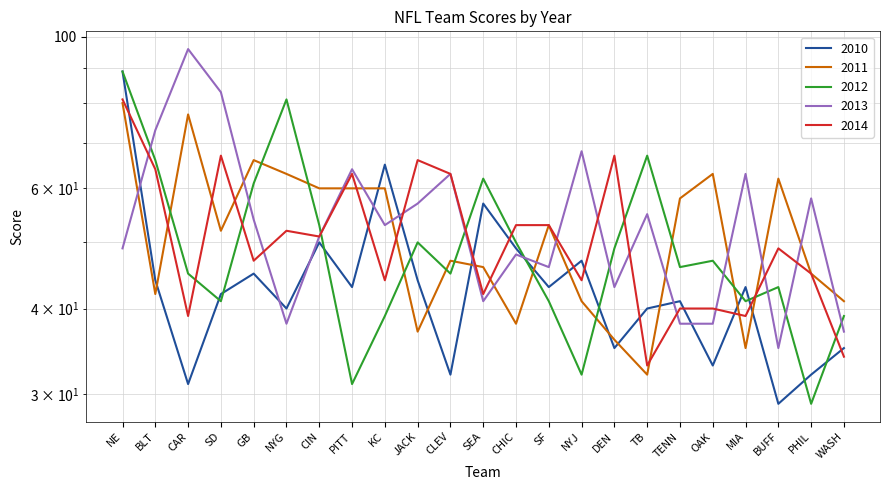

What is the spread (max minus min) of values at NYJ?

36